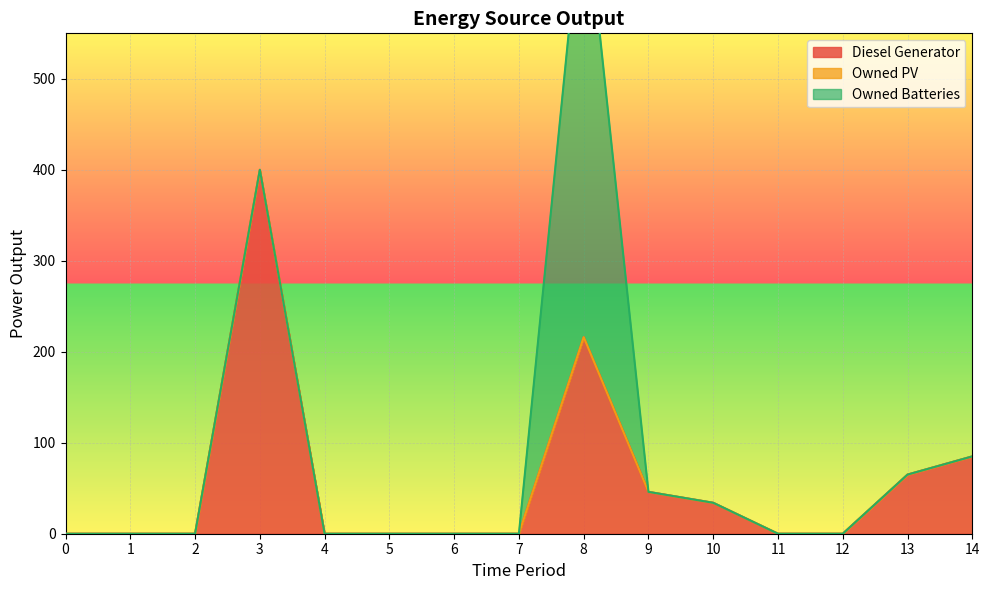

Which label corresponds to the largest value in the chart?

8